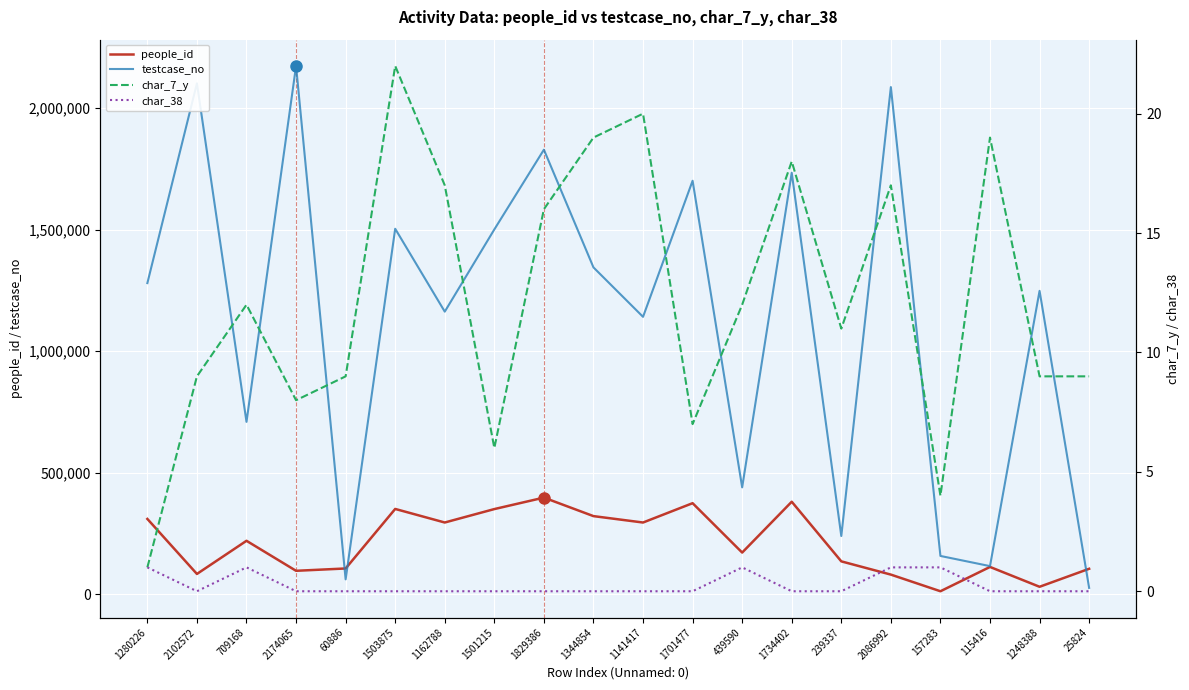

Is this an area chart (filled region under the line)?

No